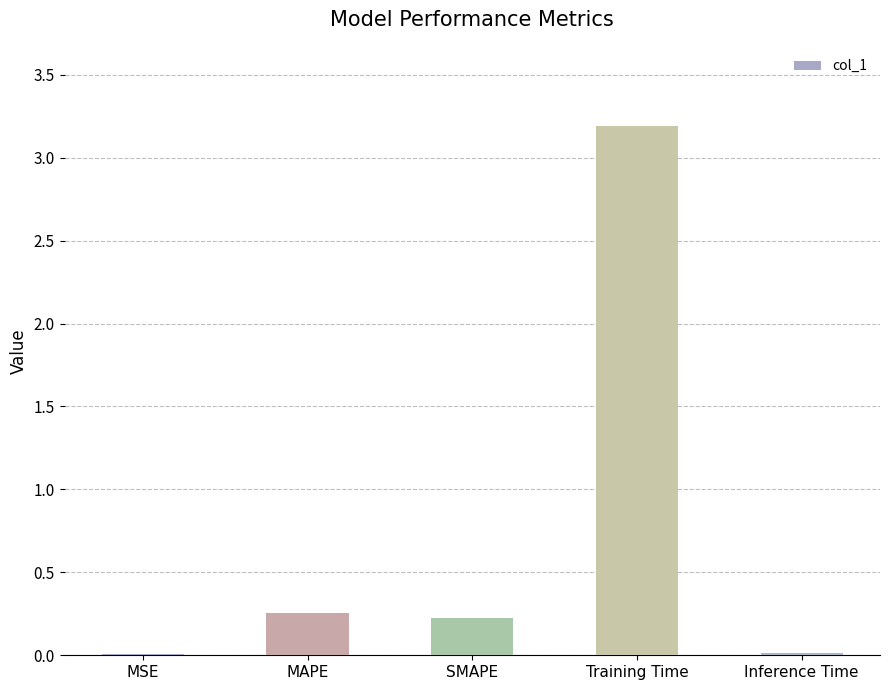

What is the maximum value shown in the chart?

3.2